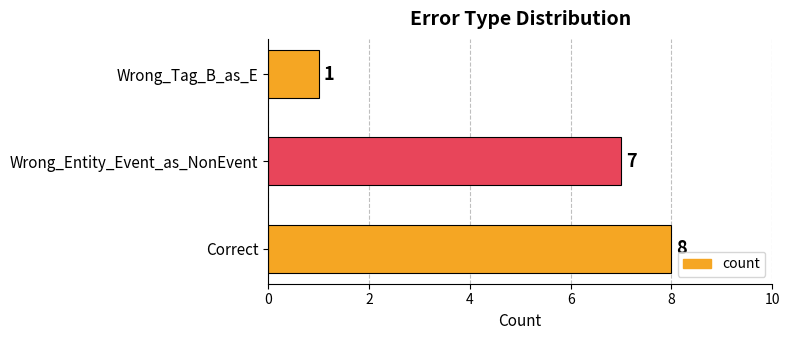

What is the change in value from Correct to Wrong_Tag_B_as_E?

-7